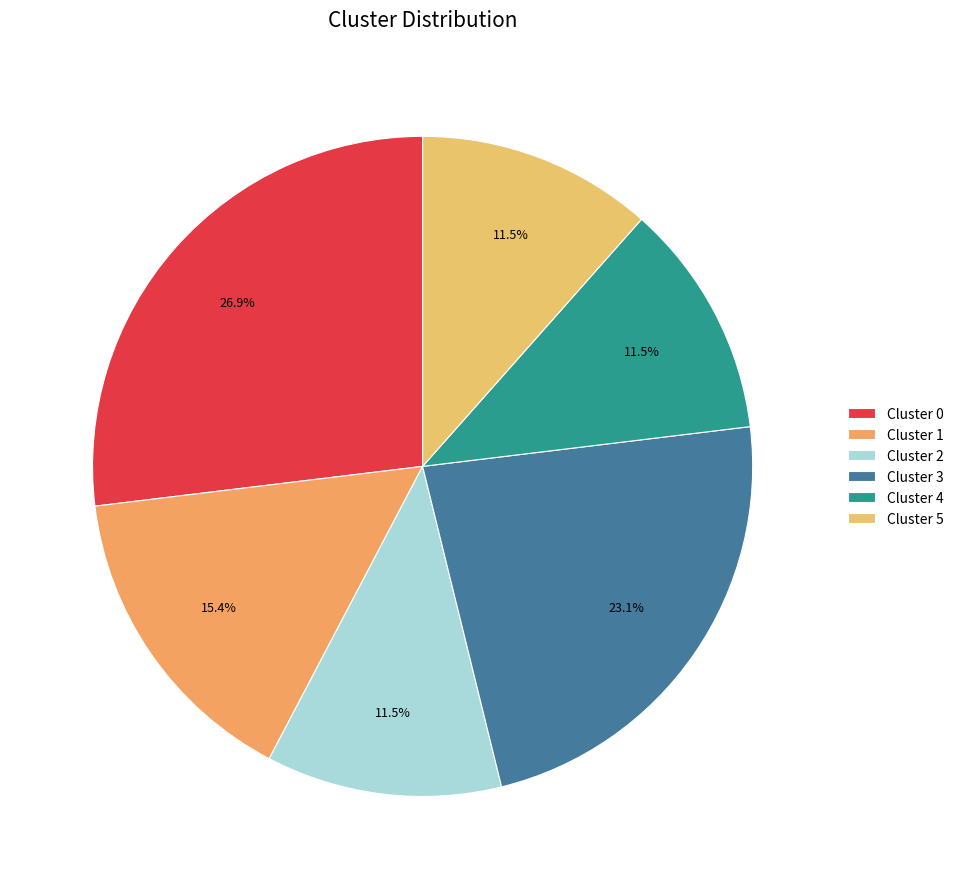

To the nearest percent, what portion does Cluster 3 represent?

23%